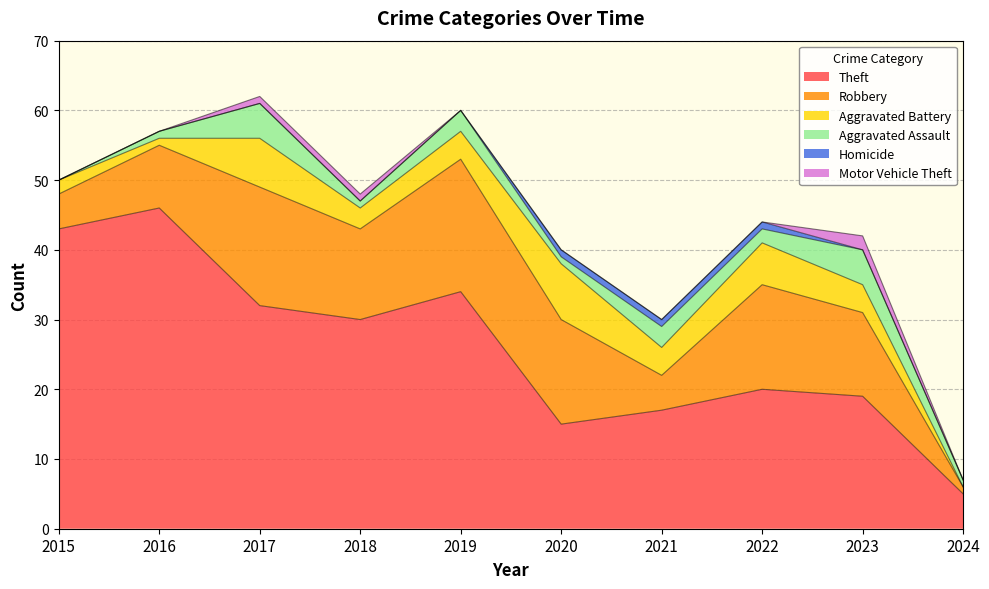

Reading left to right, extract all data points from this chart.

Theft: 2015=43	2016=46	2017=32	2018=30	2019=34	2020=15	2021=17	2022=20	2023=19	2024=5
Robbery: 2015=5	2016=9	2017=17	2018=13	2019=19	2020=15	2021=5	2022=15	2023=12	2024=1
Aggravated Battery: 2015=2	2016=1	2017=7	2018=3	2019=4	2020=8	2021=4	2022=6	2023=4	2024=0
Aggravated Assault: 2015=0	2016=1	2017=5	2018=1	2019=3	2020=1	2021=3	2022=2	2023=5	2024=1
Homicide: 2015=0	2016=0	2017=0	2018=0	2019=0	2020=1	2021=1	2022=1	2023=0	2024=0
Motor Vehicle Theft: 2015=0	2016=0	2017=1	2018=1	2019=0	2020=0	2021=0	2022=0	2023=2	2024=0